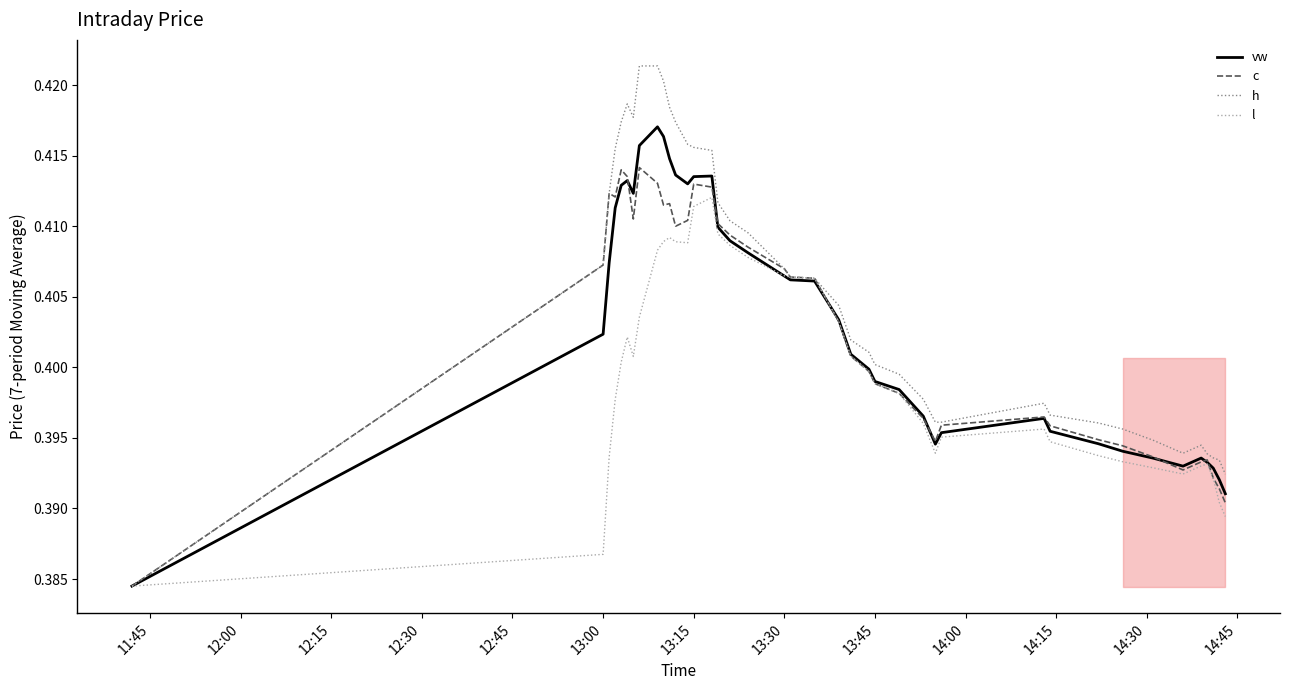

Is it true that c equals 0.6 at 13:00?

False